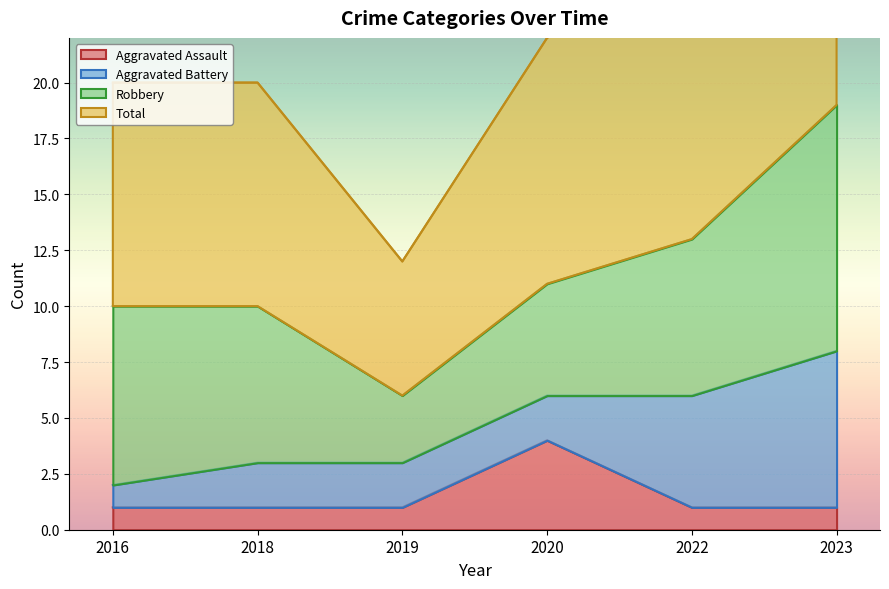

What is the value of the Aggravated Assault point at the 6th from the left?

1